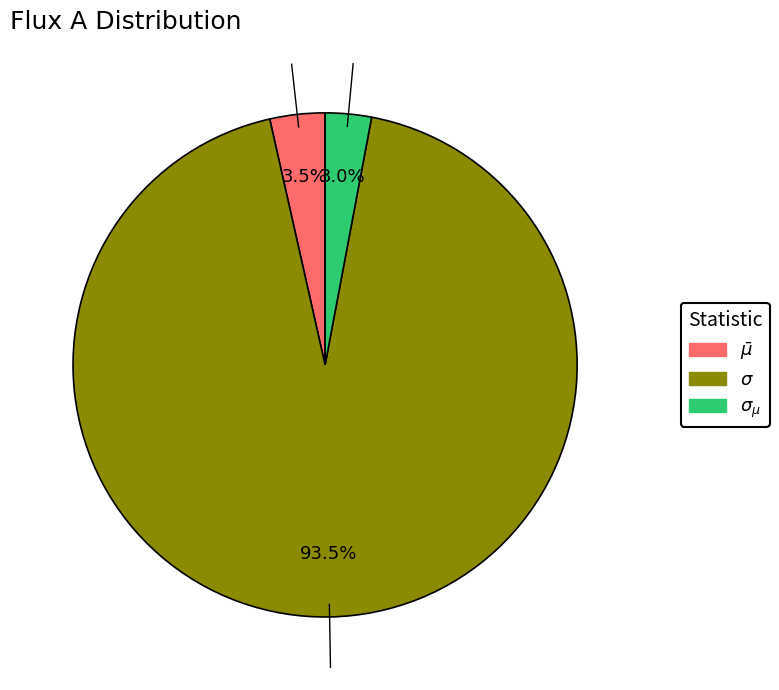

Is $\bar\mu$ the majority of the pie?

No